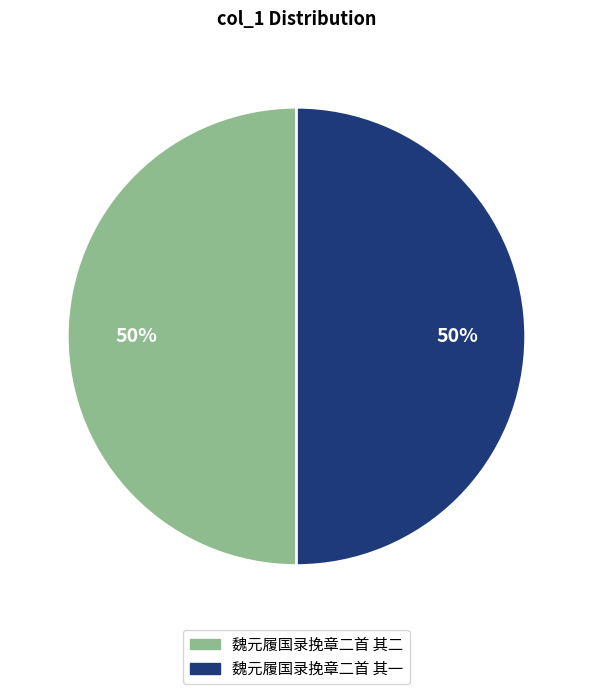

Combined, do 魏元履国录挽章二首 其一 and 魏元履国录挽章二首 其二 account for over 50%?

Yes